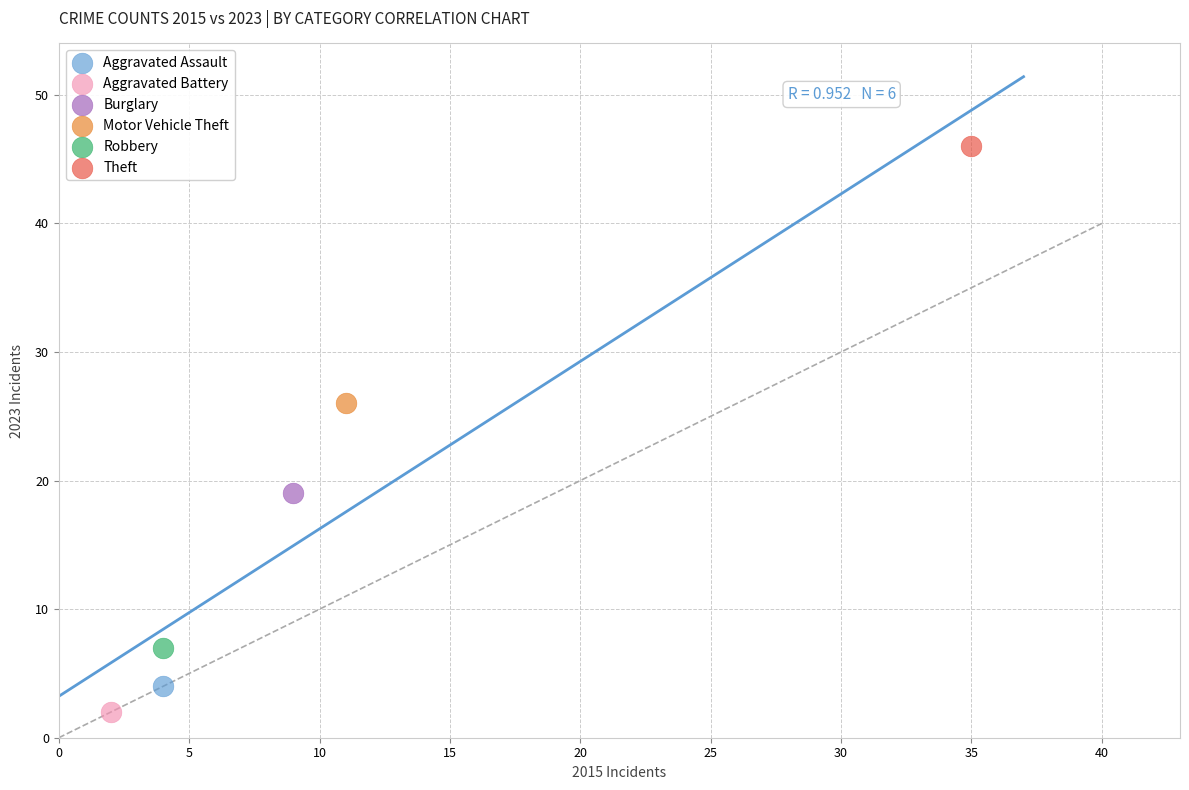

What are all the series names shown in the legend?

Aggravated Assault, Aggravated Battery, Burglary, Motor Vehicle Theft, Robbery, Theft